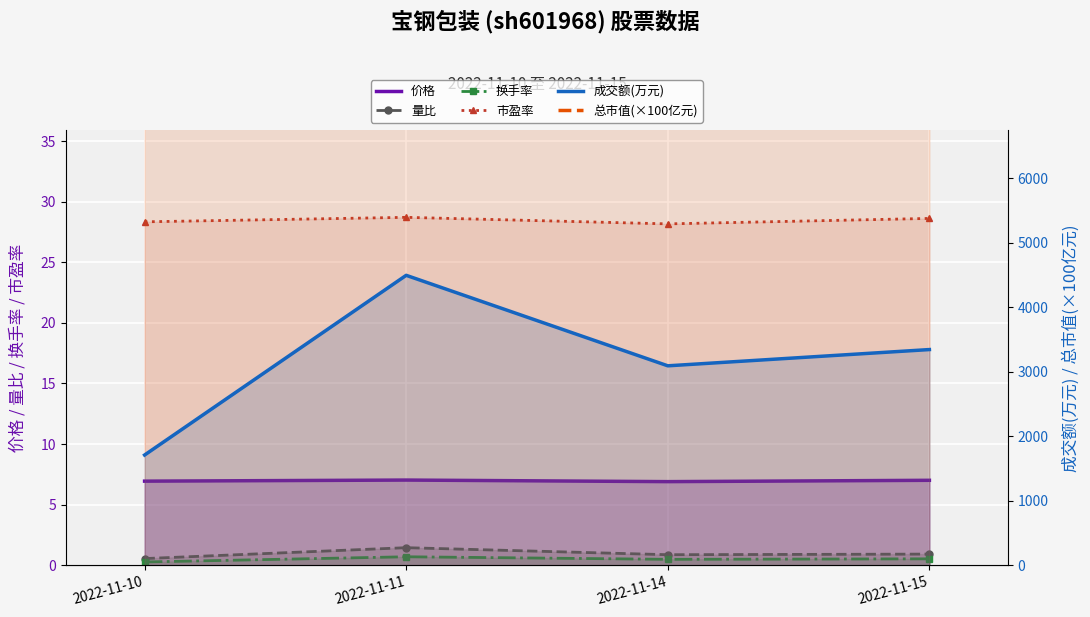

What is the highest value of the 换手率 series?

0.7